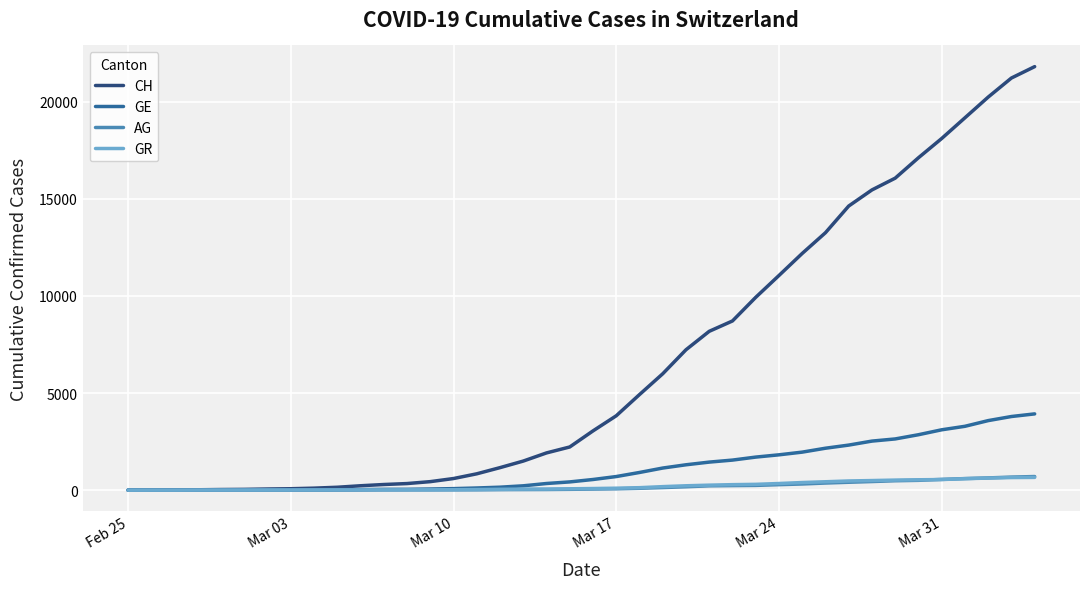

Which series has the largest total across all categories?

CH